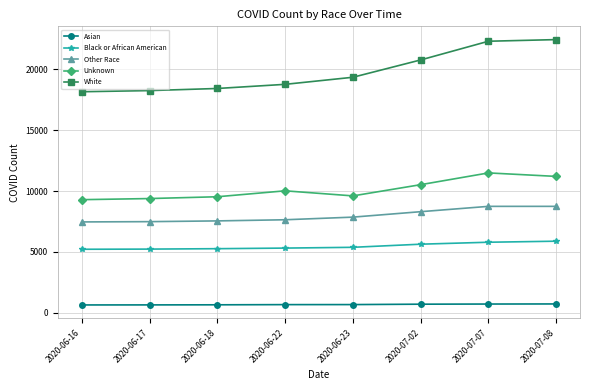

Which series has the largest total across all categories?

White